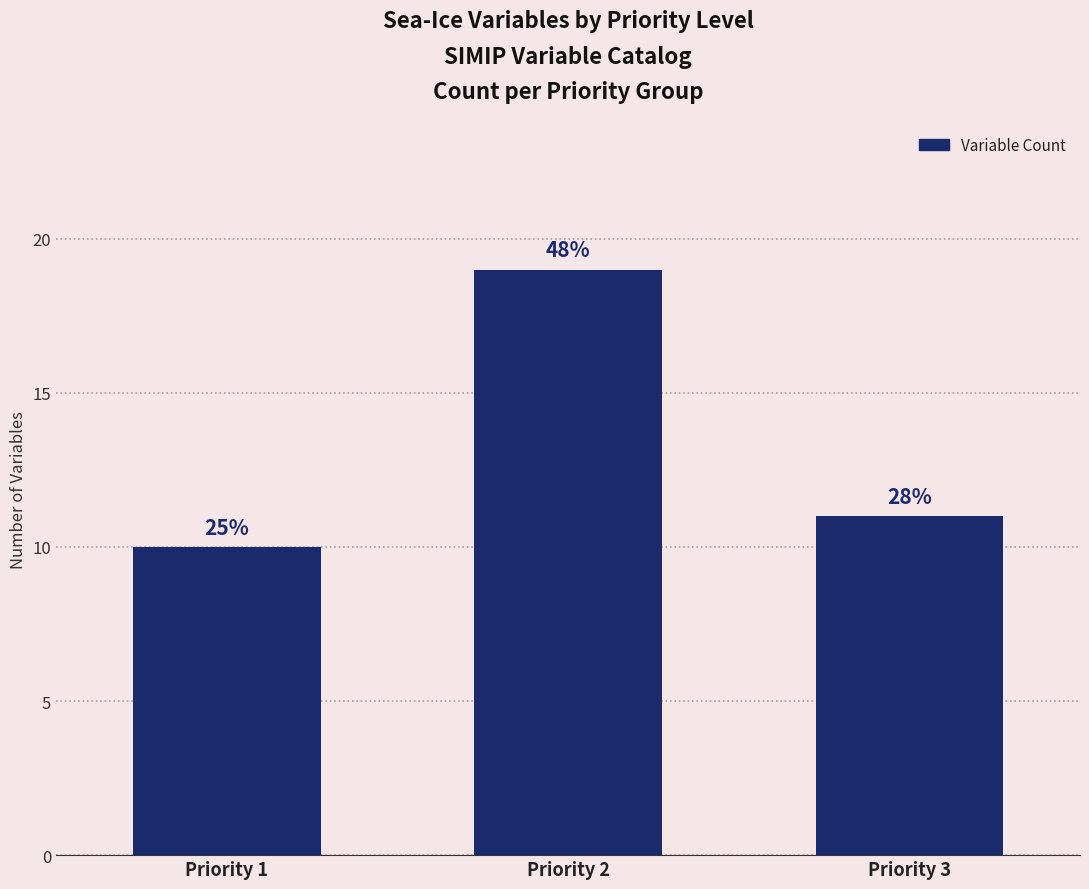

How many bars are there in total?

3